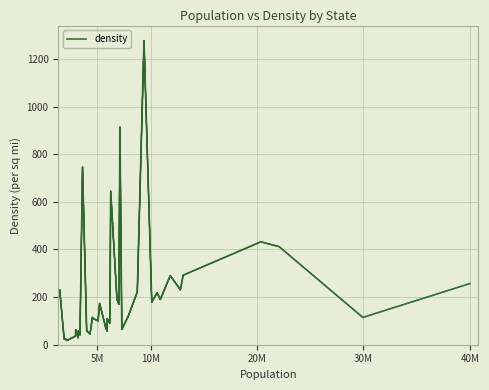

Is this an area chart (filled region under the line)?

No